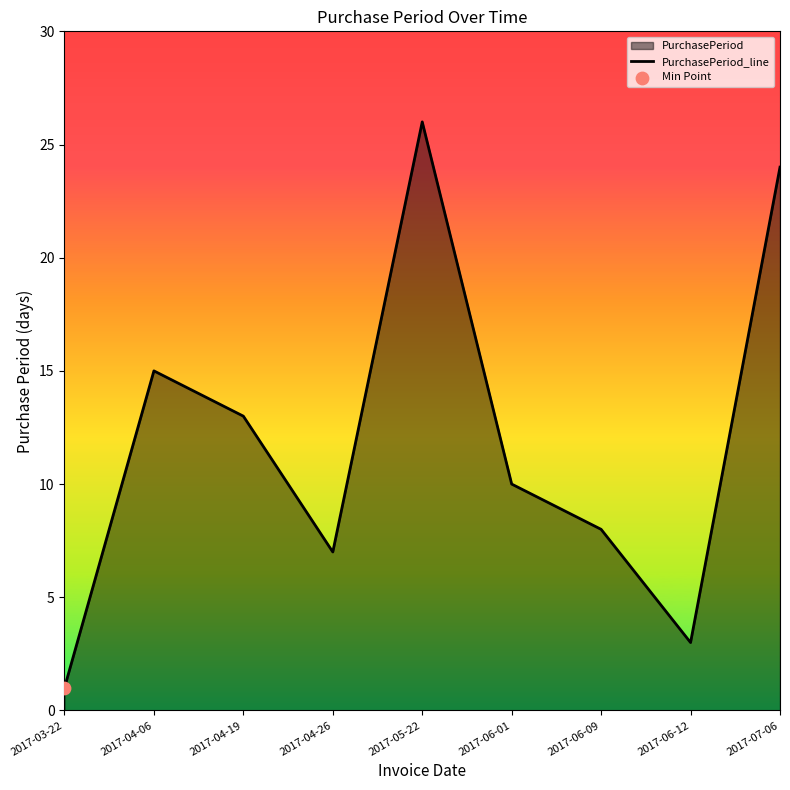

Between 2017-03-22 and 2017-04-26, which is larger?

2017-04-26